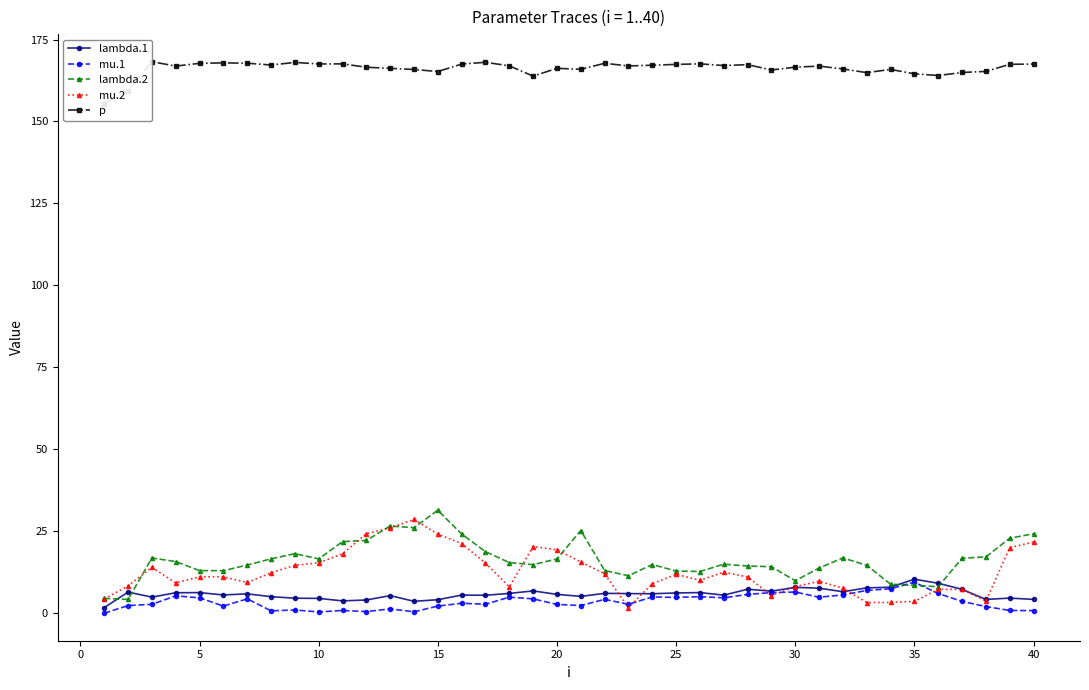

What is the average value of the p series?

166.2